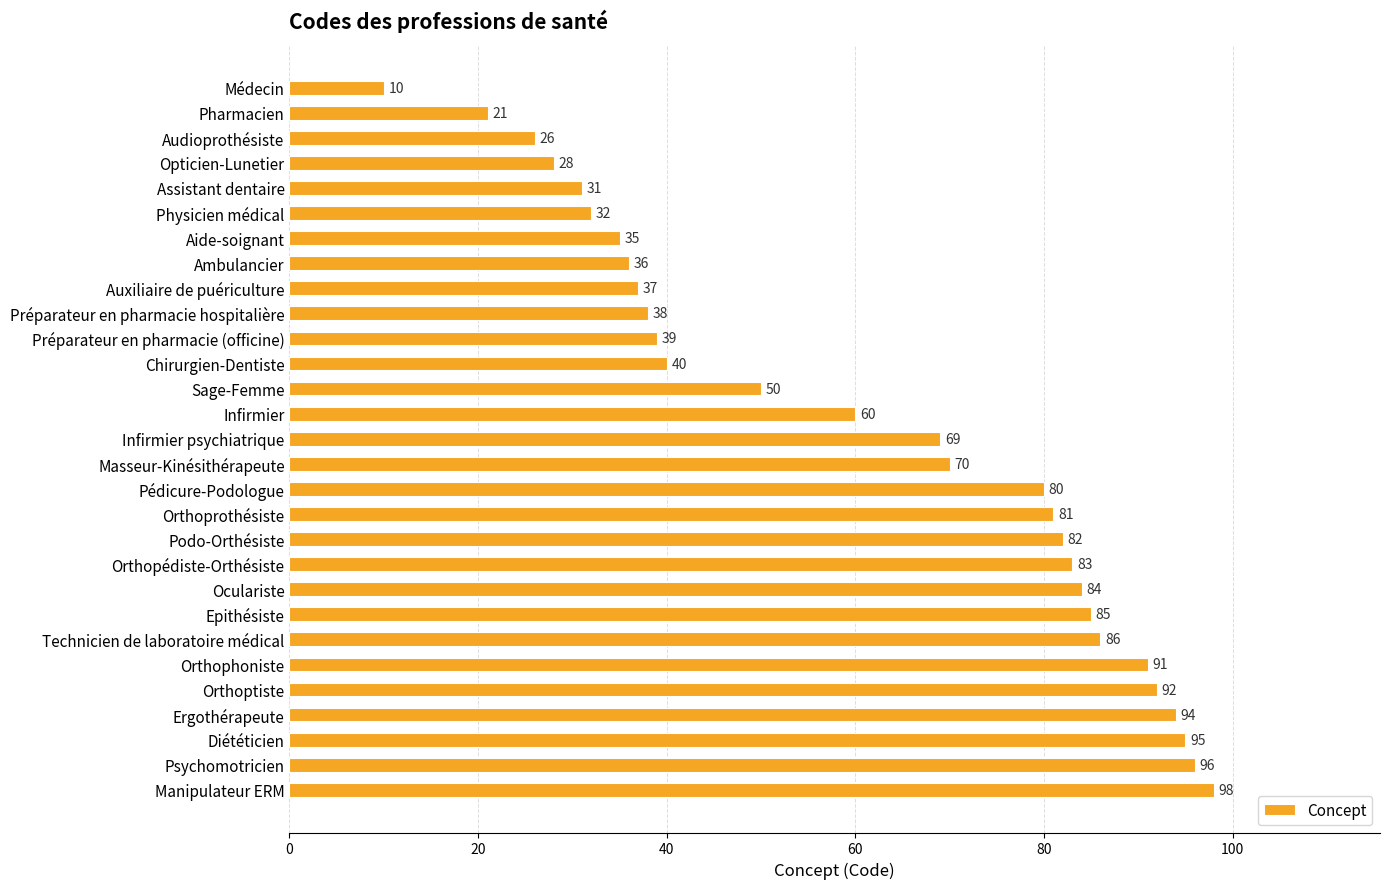

Are the bars horizontal?

Yes